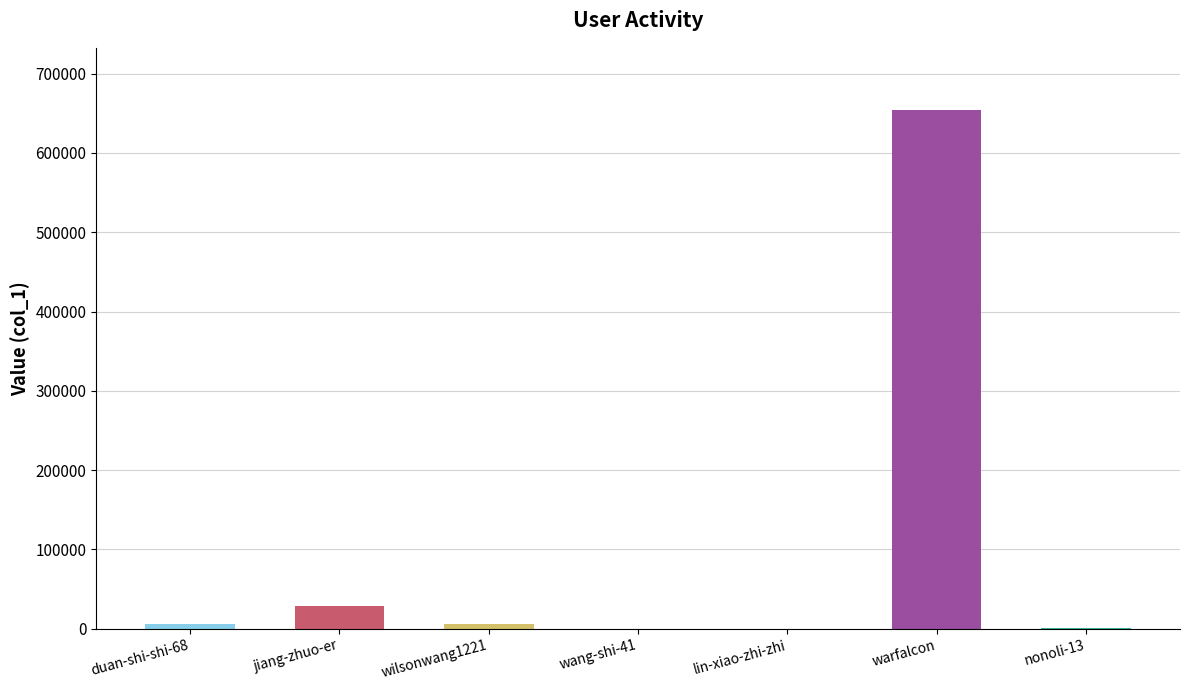

What is the sum of all values?

696247